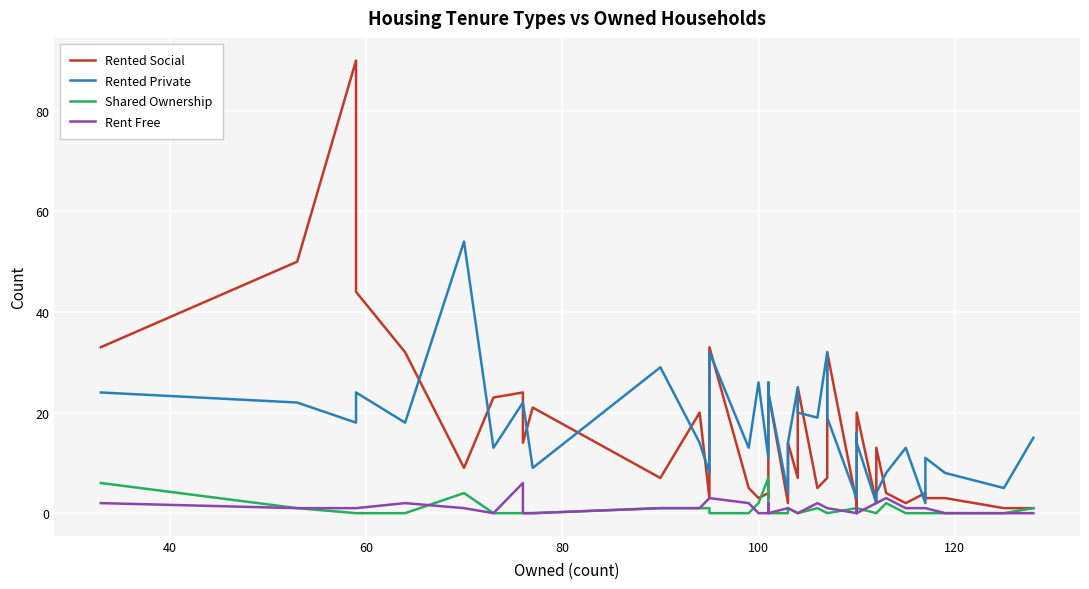

How many distinct data groups are displayed?

4